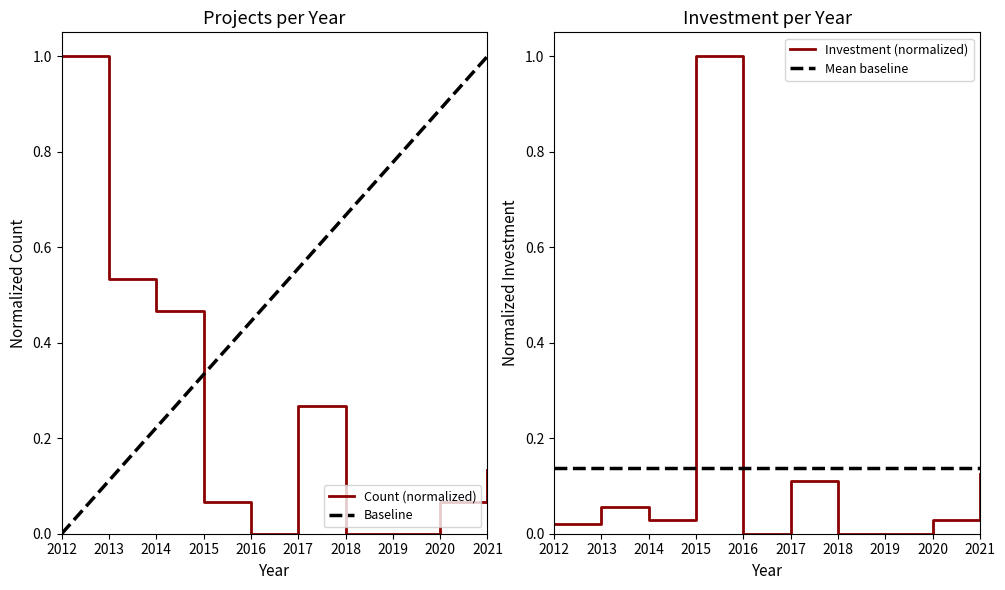

What is the greatest value displayed?

1.0